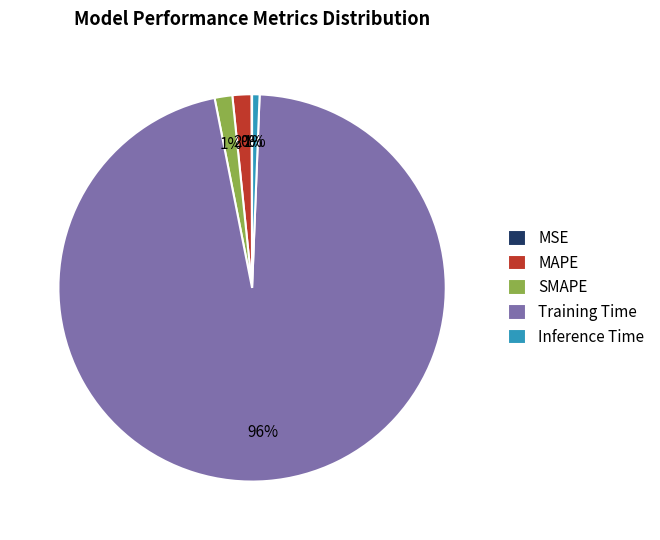

To the nearest percent, what is the average slice percentage?

20%